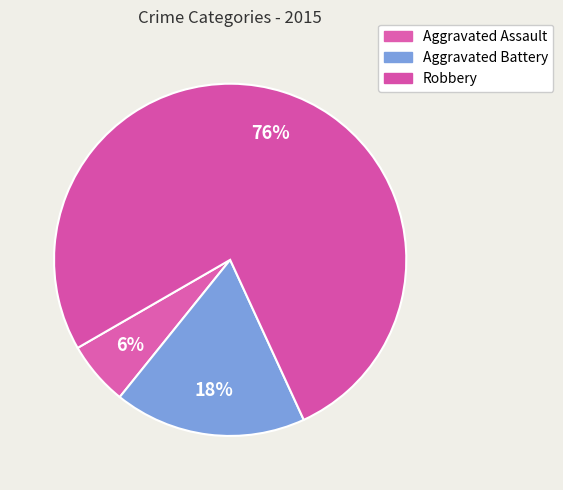

True or false: Robbery accounts for 76% of the total.

True